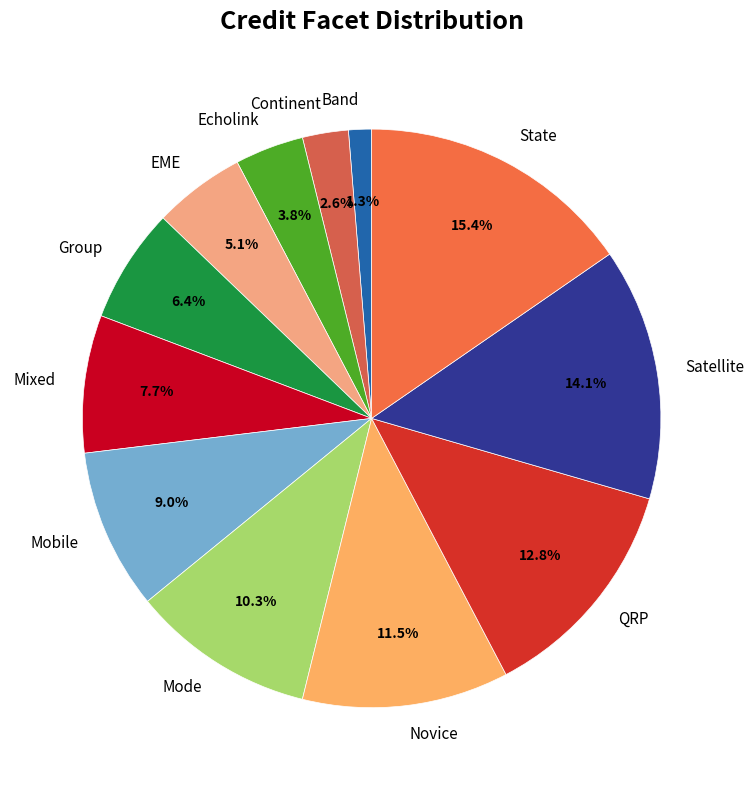

True or false: Satellite accounts for 6% of the total.

False